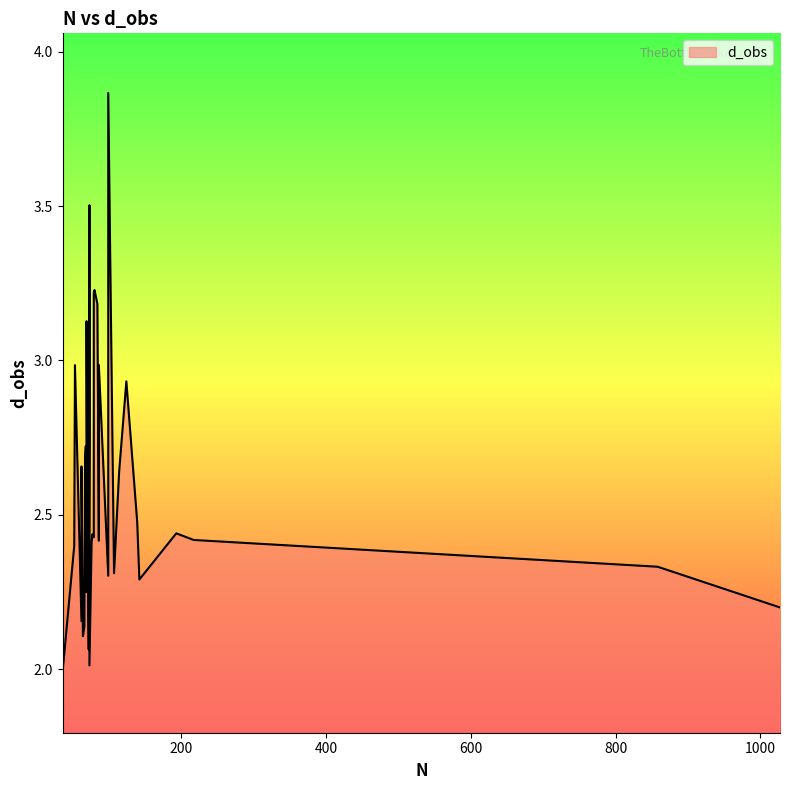

Where is the first local minimum?

36